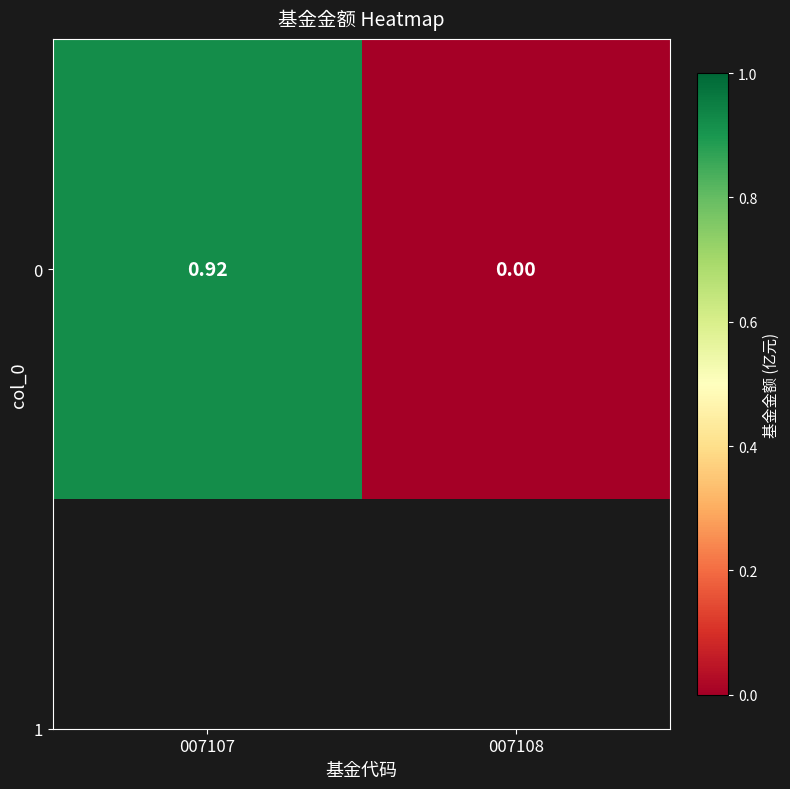

Reading left to right, transcribe all the data shown in this chart.

007107=0.9	007108=0.0